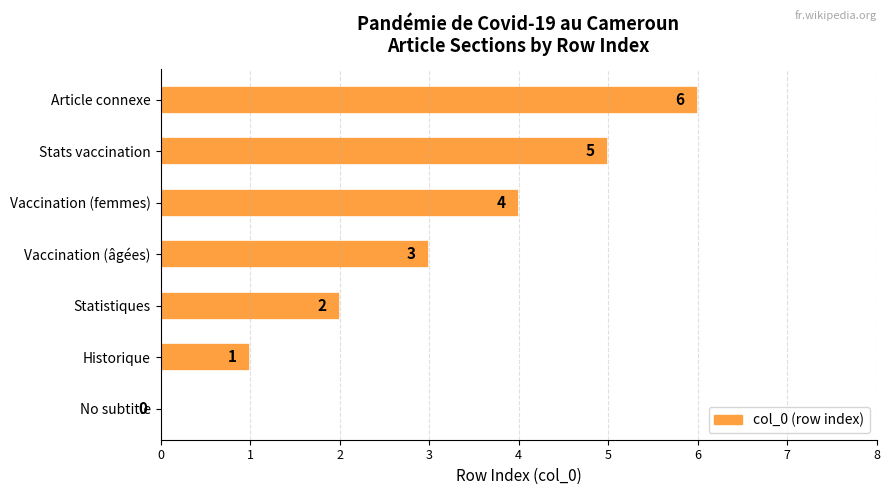

Where is the data nearest to the value 3?

Vaccination (âgées)